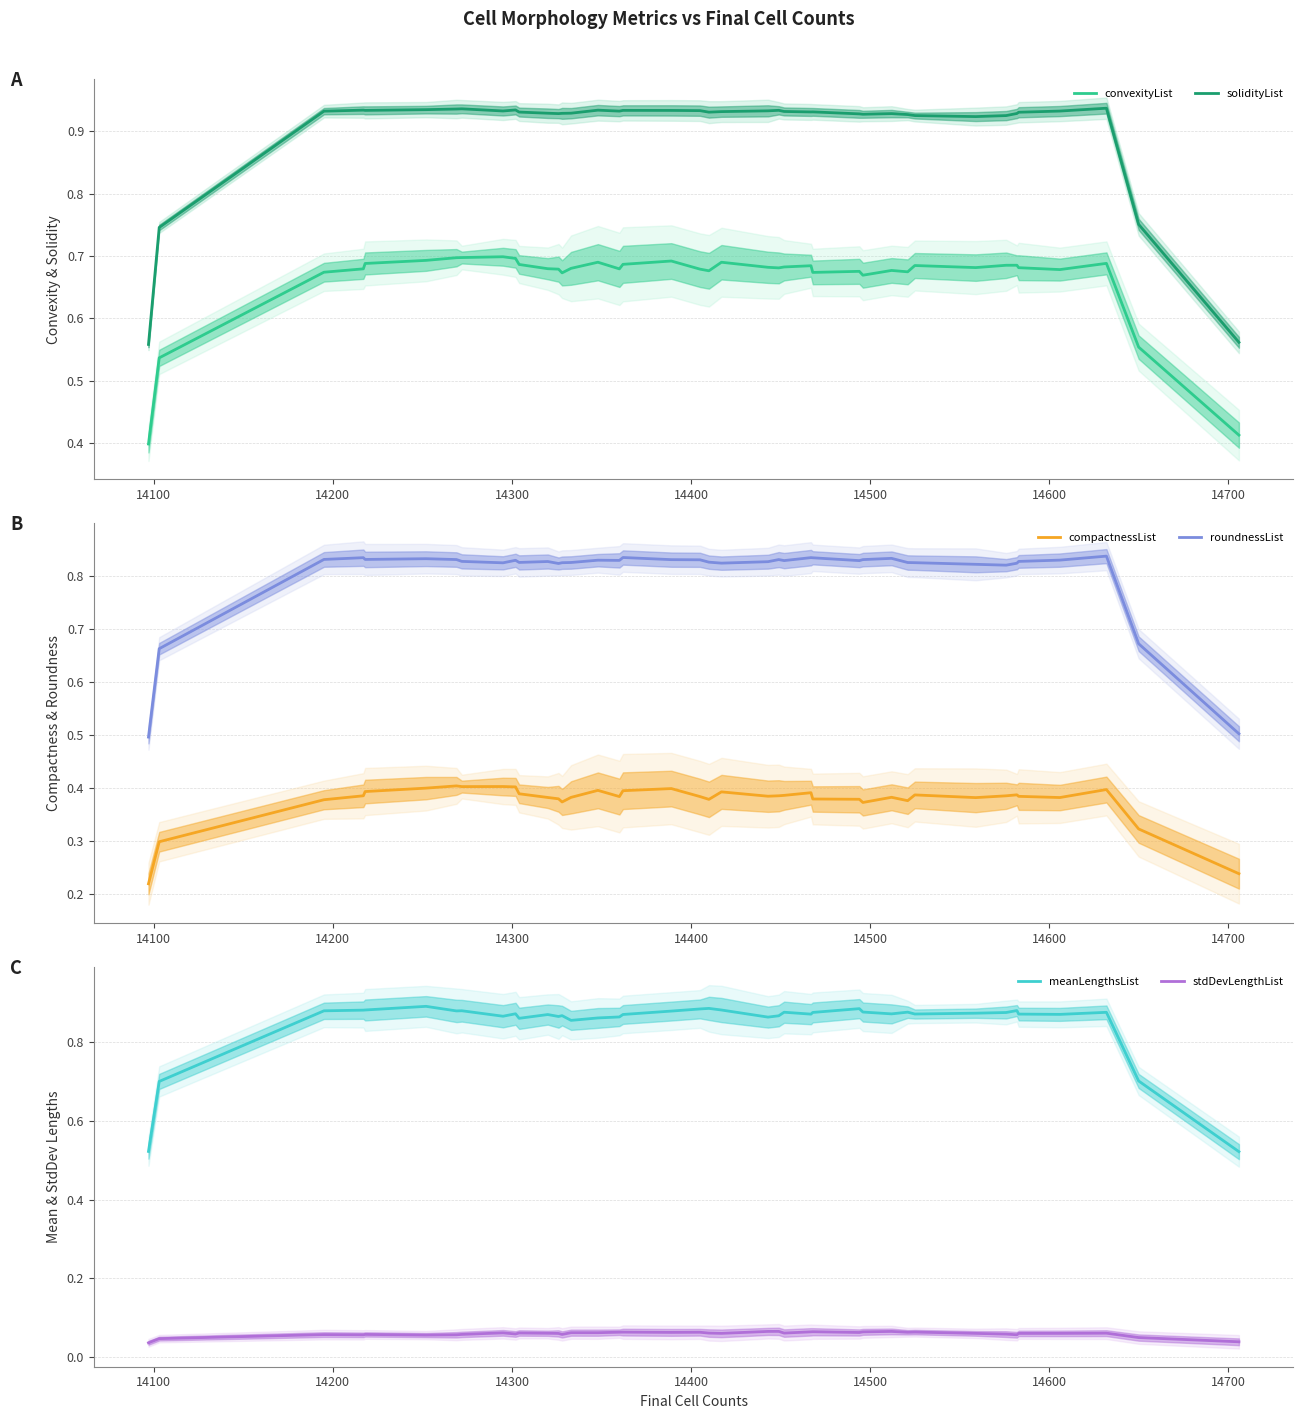

Which series has the largest total across all categories?

solidityList